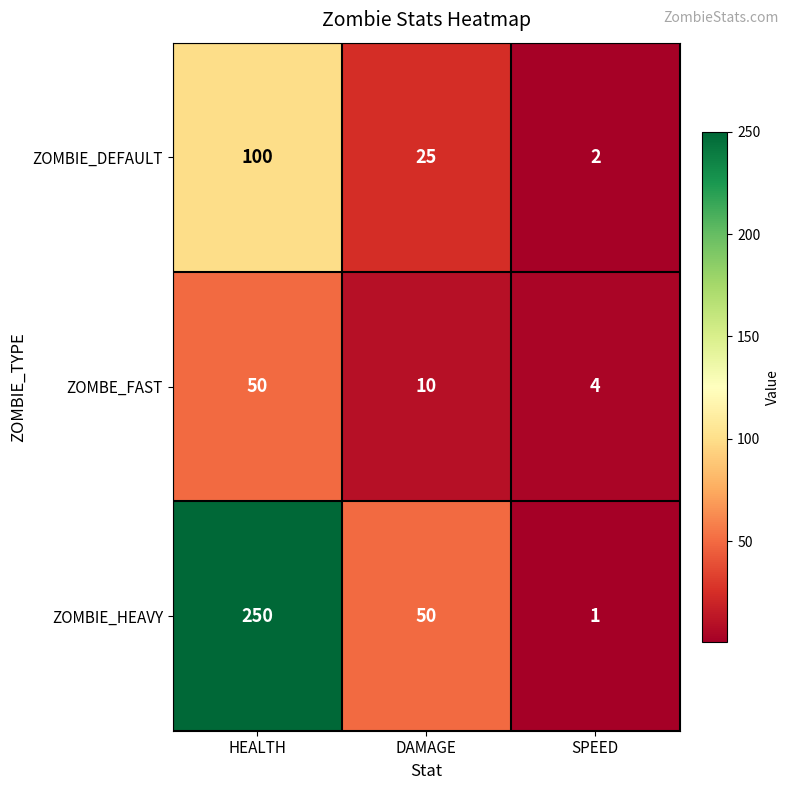

What is the spread (max minus min) of values at HEALTH?

200